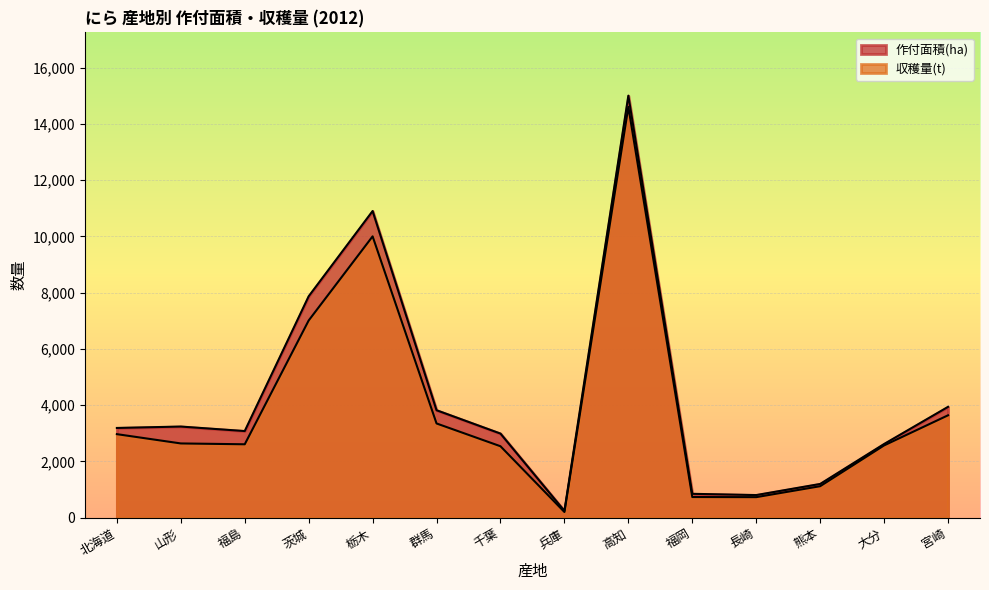

Rank the categories by 収穫量(t) value from highest to lowest.

高知, 栃木, 茨城, 宮崎, 群馬, 北海道, 山形, 福島, 大分, 千葉, 熊本, 福岡, 長崎, 兵庫